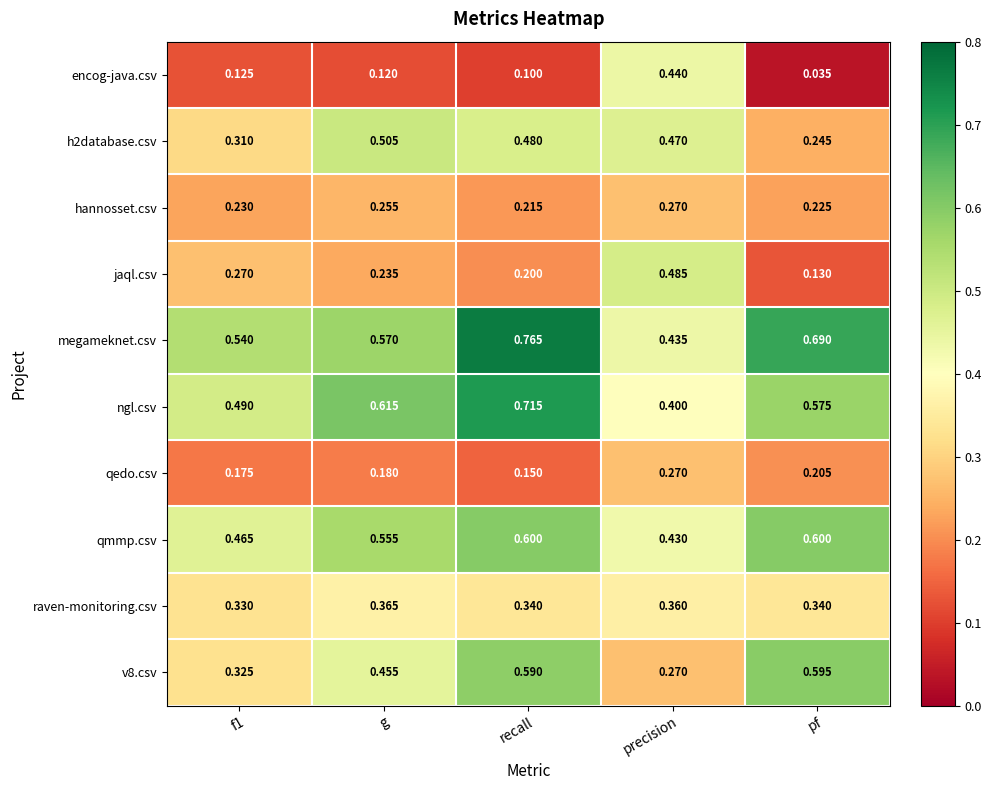

Which series changed the most between f1 and precision?

encog-java.csv